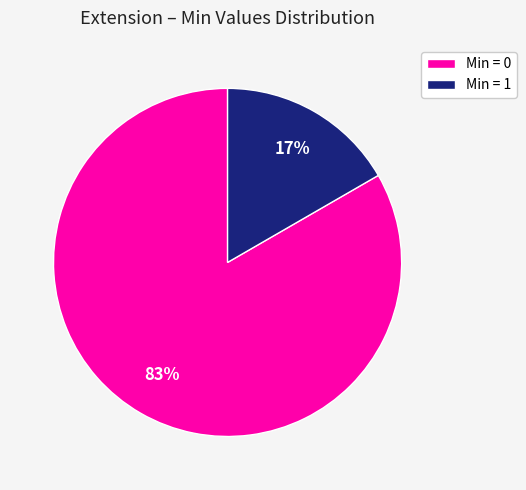

Which has a higher value, Min = 0 or Min = 1?

Min = 0